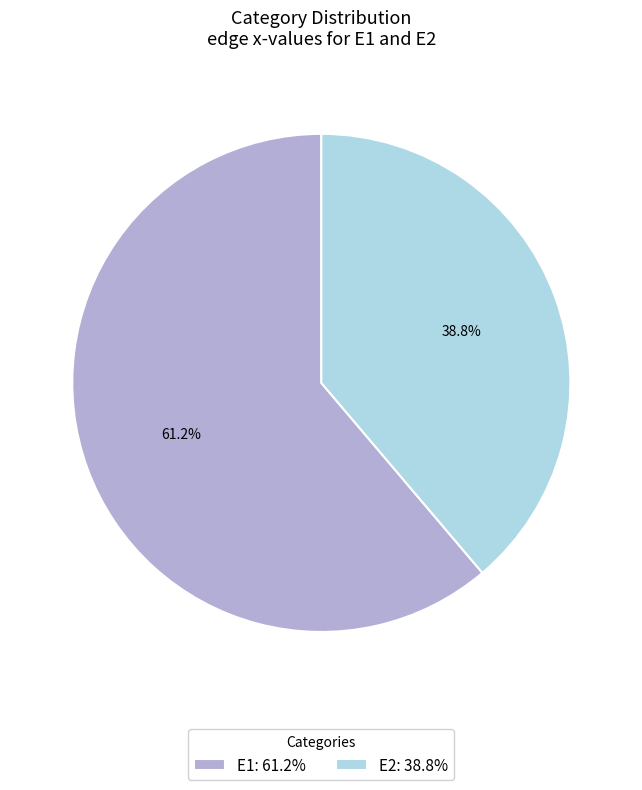

What percentage do E2 and E1 together represent?

100.0%